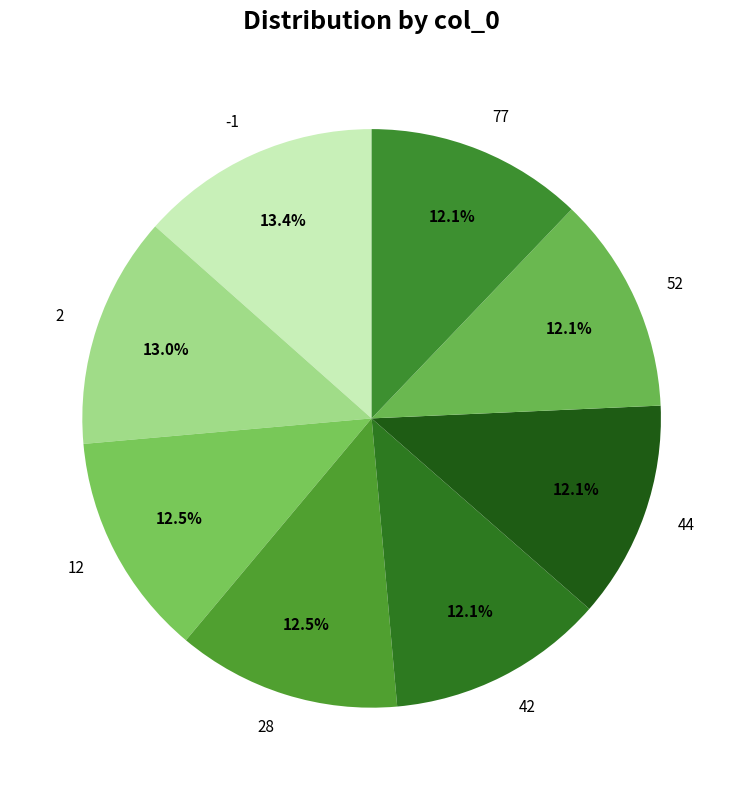

What is the ratio of the value at -1 to the value at 42?

1.1